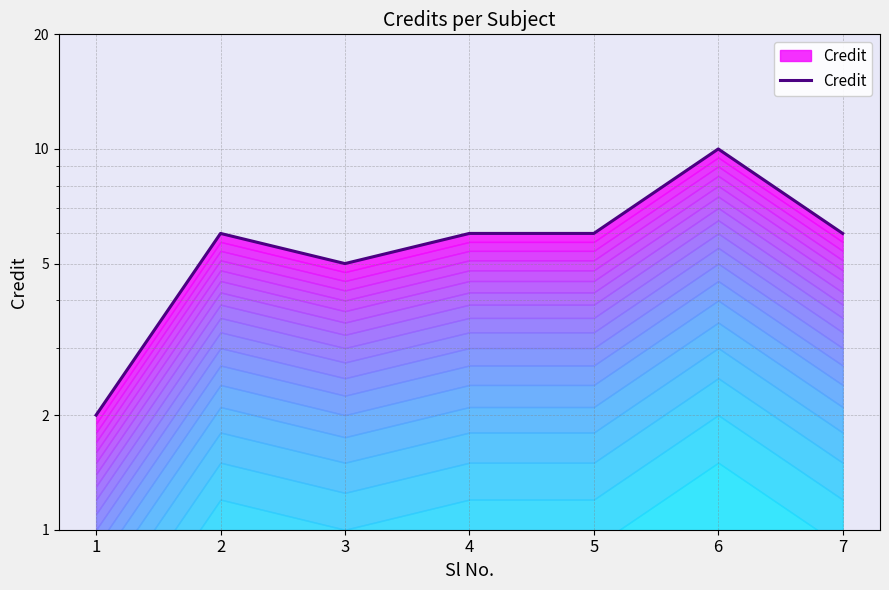

How many lines are shown in the chart?

1